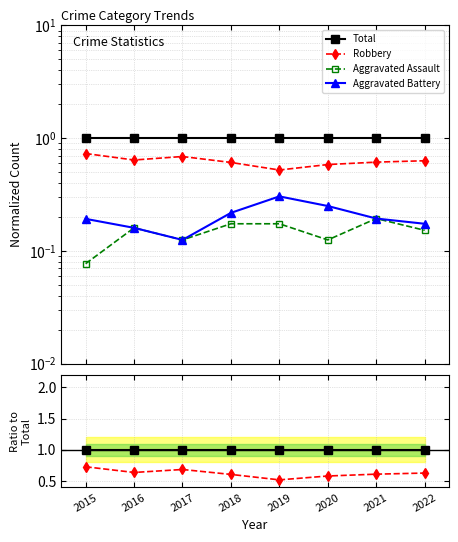

The Aggravated Battery series shows 0.1 at 2022. True or false?

False